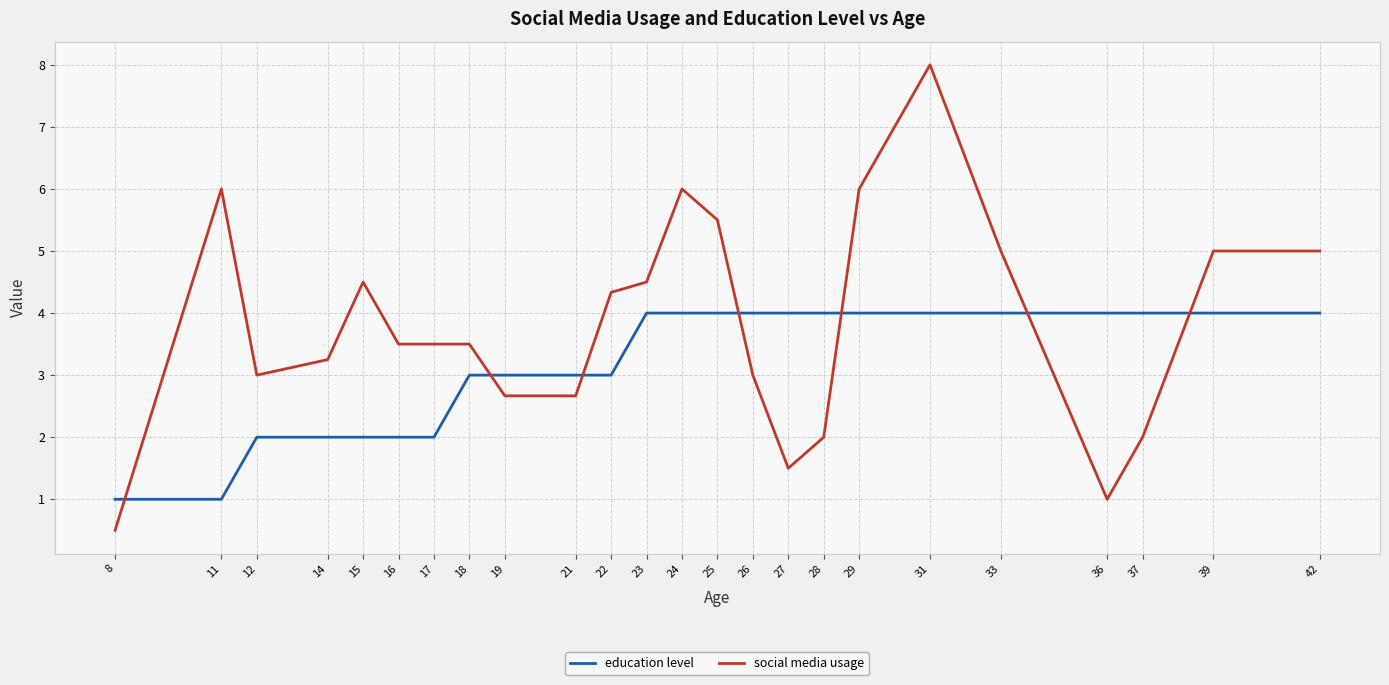

Is this an area chart (filled region under the line)?

No